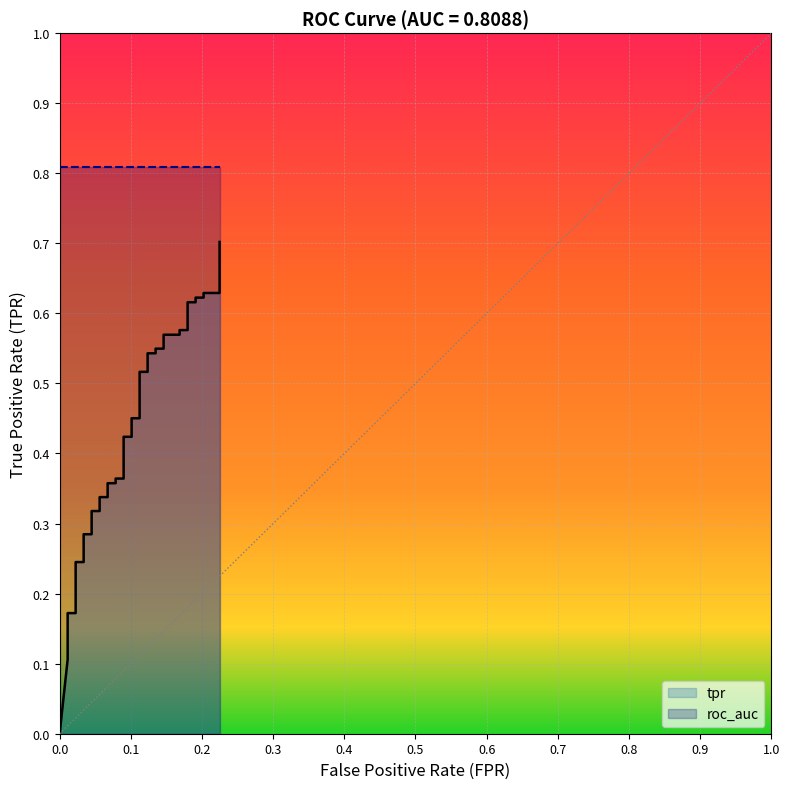

How many data points does each series have?

40